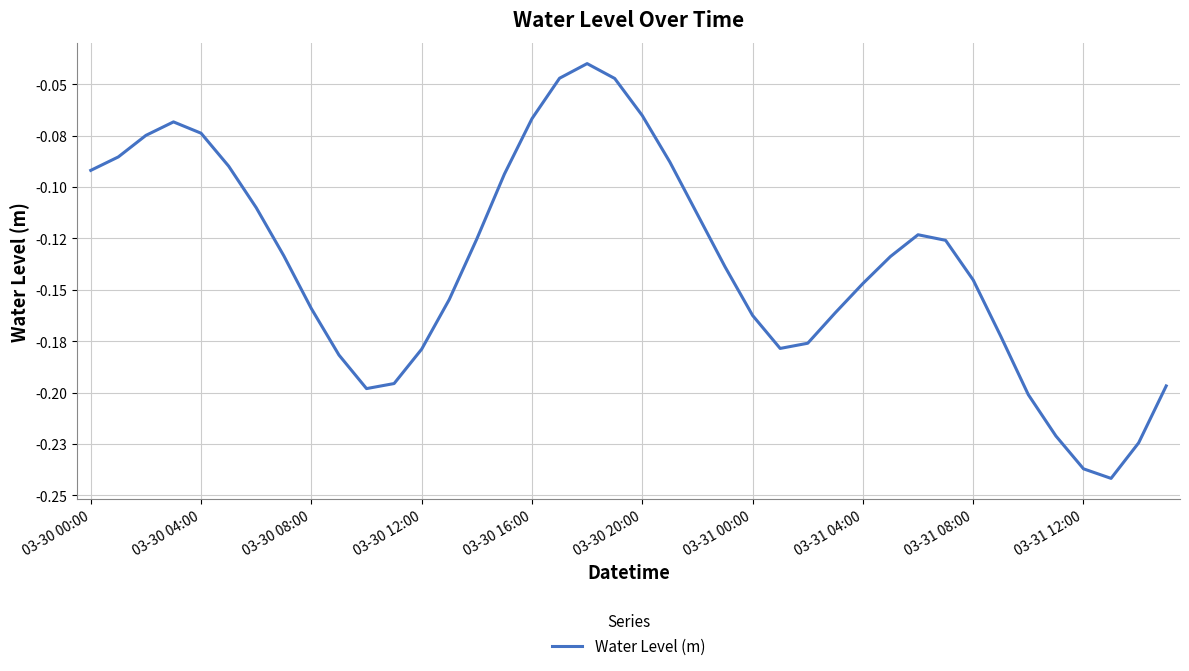

How many points are higher than both their immediate neighbors (excluding endpoints)?

3